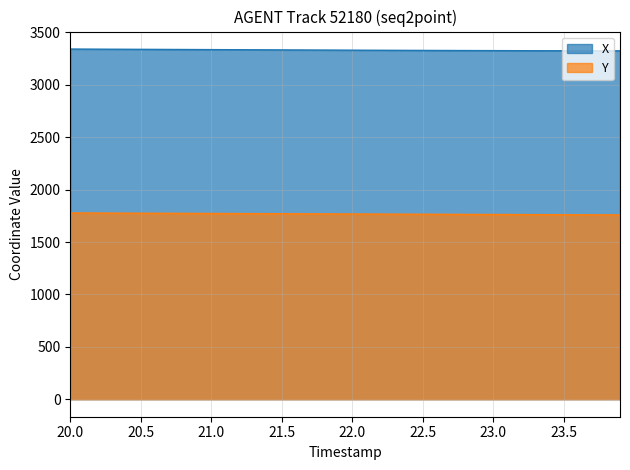

Does the chart have visible grid lines?

Yes